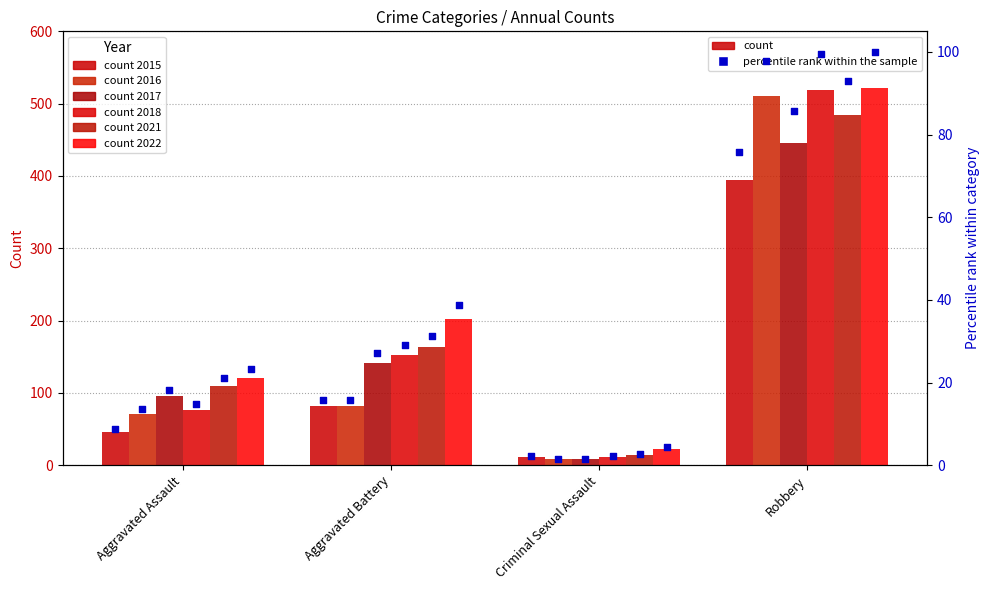

What is the ratio of the value at Aggravated Assault to the value at Robbery?

0.1